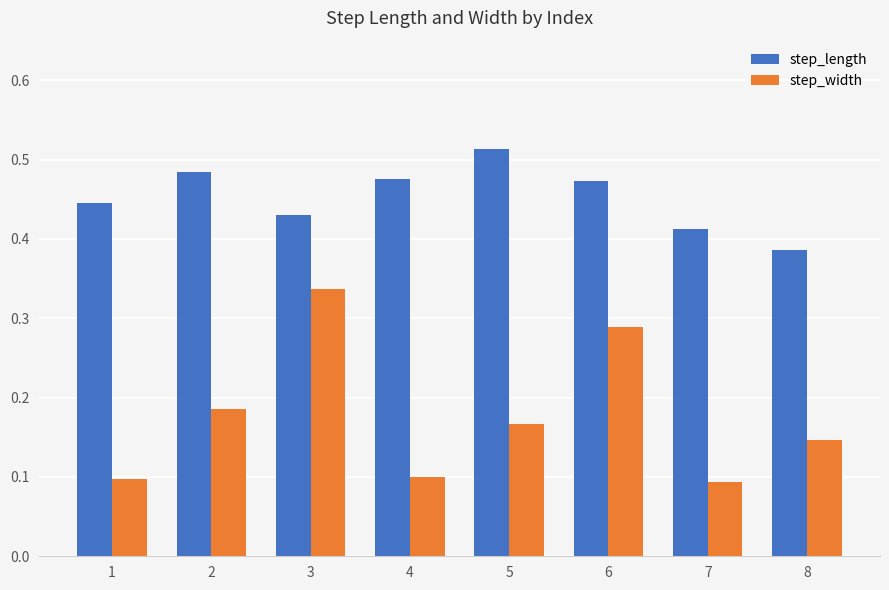

What is the sum of all step_length values?

3.6